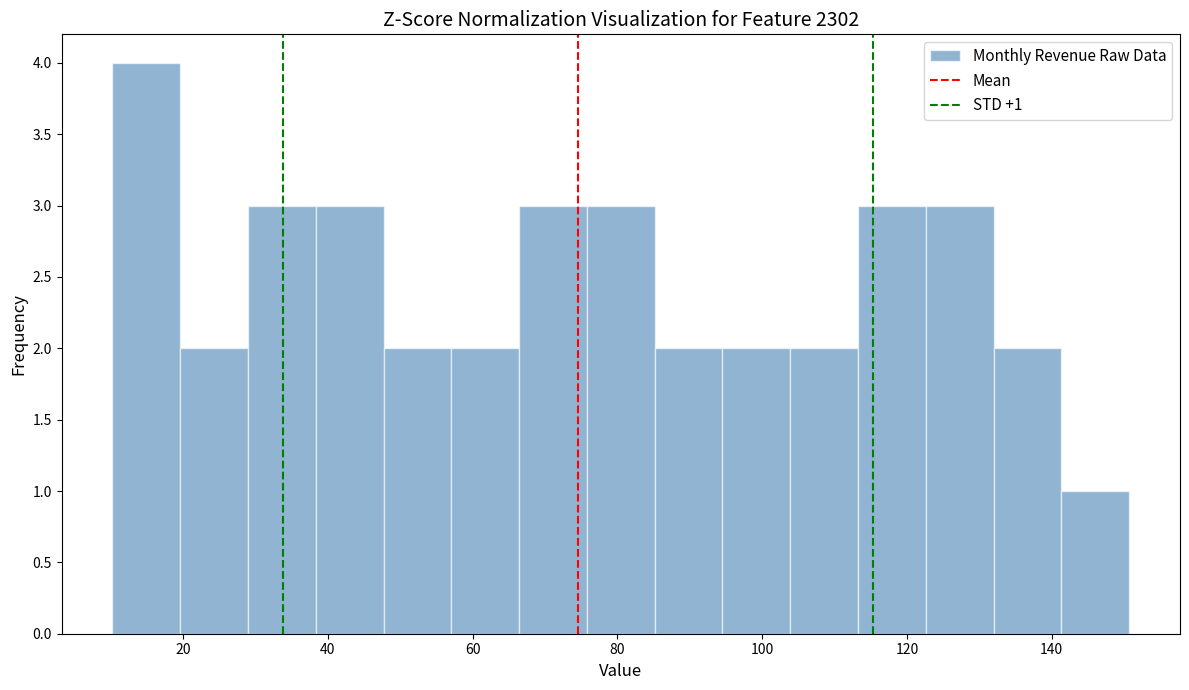

Over which range of the x-axis is the bar tallest?

10 to 20